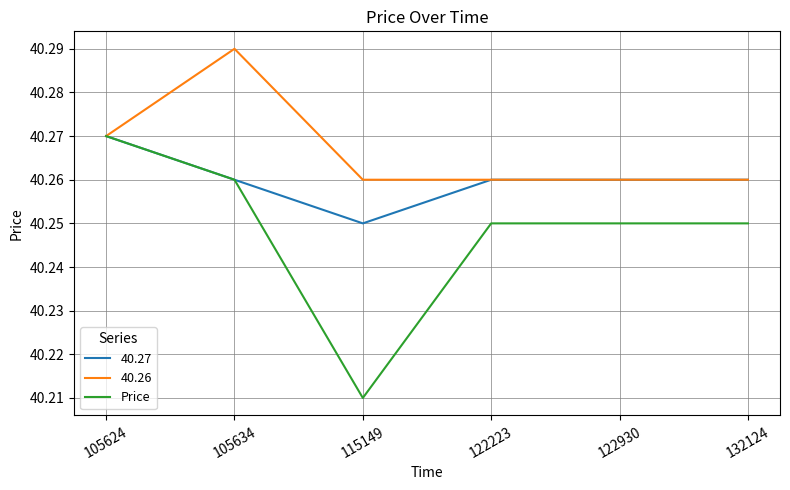

The 40.27 series shows 11.7 at 122223. True or false?

False